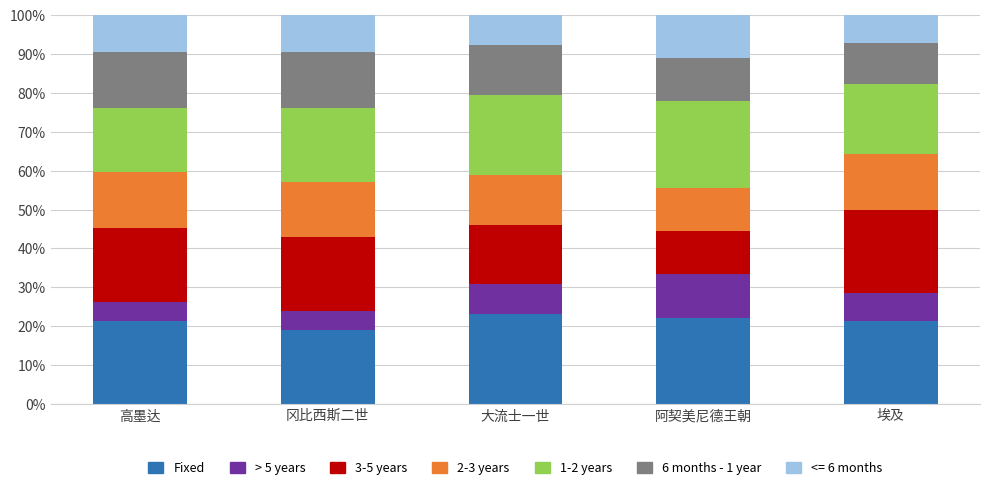

What is the total value across all series at 埃及?

100.0